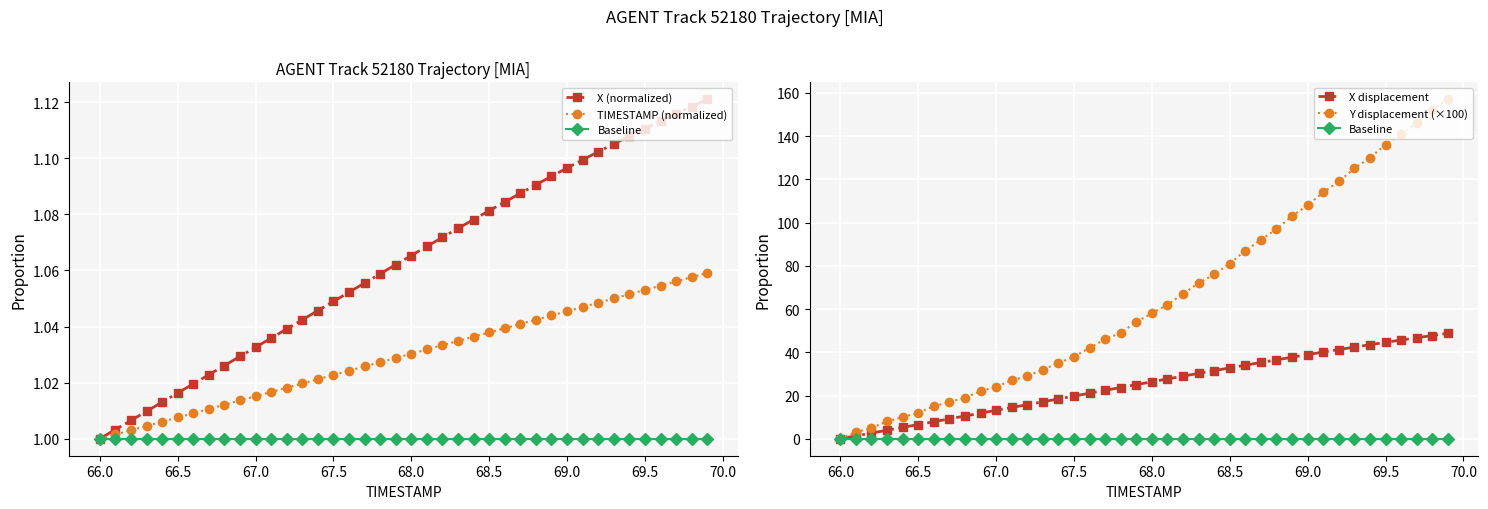

Which series has the largest total across all categories?

Y displacement (×100)